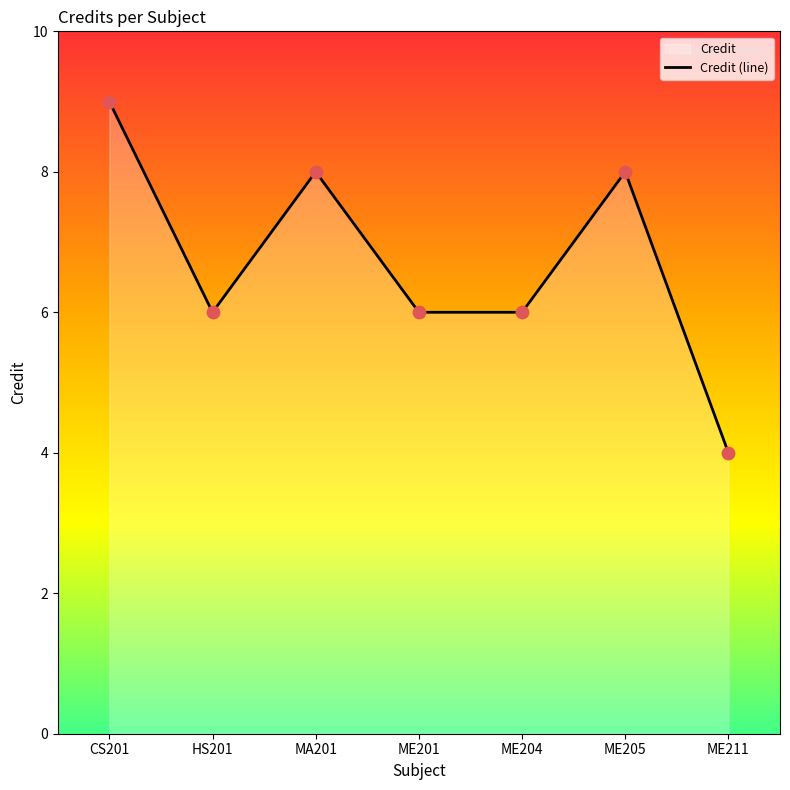

Approximately how many times larger is the value at MA201 compared to HS201?

1.3